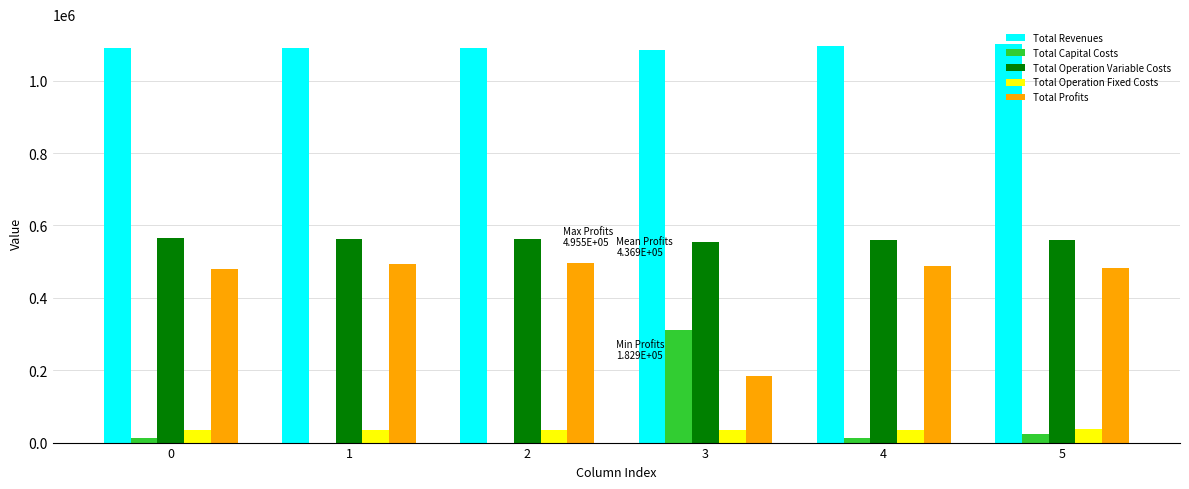

What is the greatest value displayed?

1100964.0